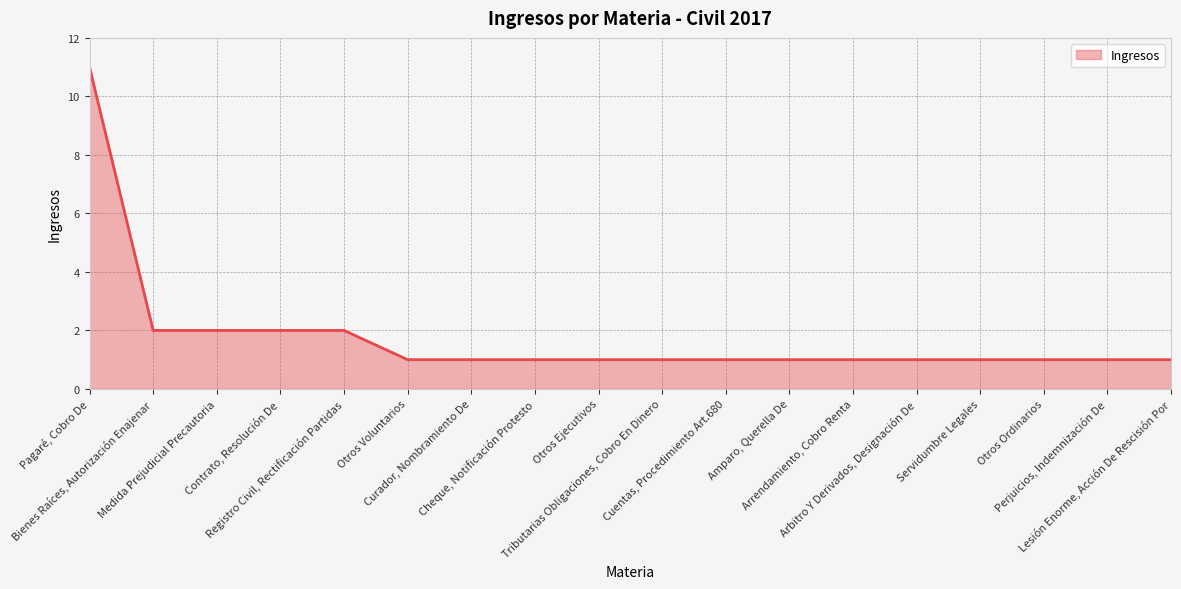

Reading left to right, list all the values displayed in this chart.

Pagaré, Cobro De=11	Bienes Raíces, Autorización Enajenar=2	Medida Prejudicial Precautoria=2	Contrato, Resolución De=2	Registro Civil, Rectificación Partidas=2	Otros Voluntarios=1	Curador, Nombramiento De=1	Cheque, Notificación Protesto=1	Otros Ejecutivos=1	Tributarias Obligaciones, Cobro En Dinero=1	Cuentas, Procedimiento Art.680=1	Amparo, Querella De=1	Arrendamiento, Cobro Renta=1	Arbitro Y Derivados, Designación De=1	Servidumbre Legales=1	Otros Ordinarios=1	Perjuicios, Indemnización De=1	Lesión Enorme, Acción De Rescisión Por=1